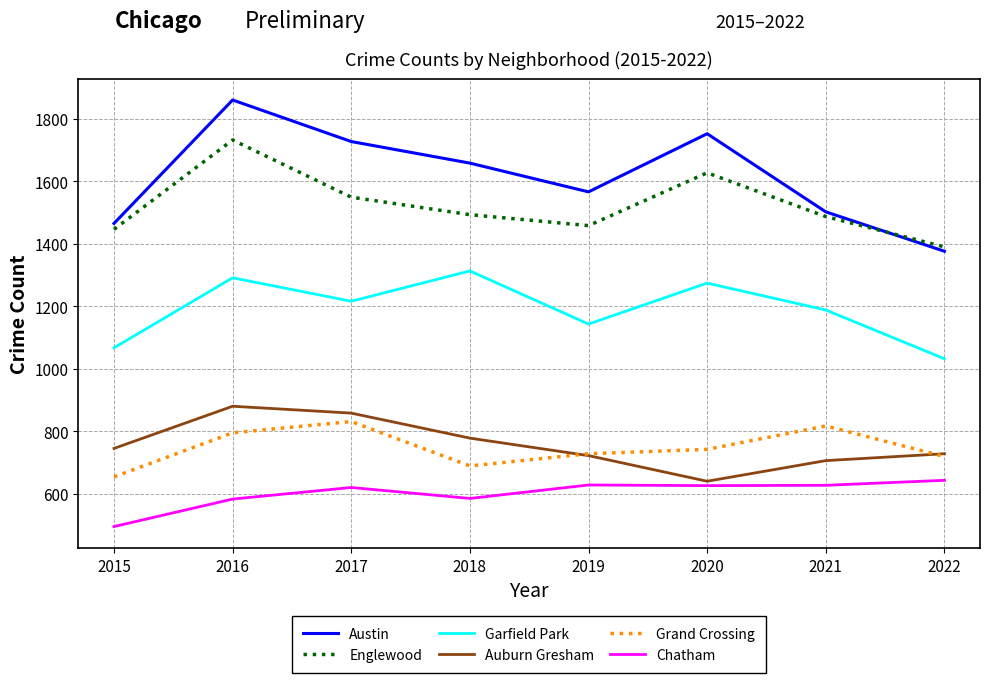

How many interior local peaks does the Auburn Gresham series have?

1